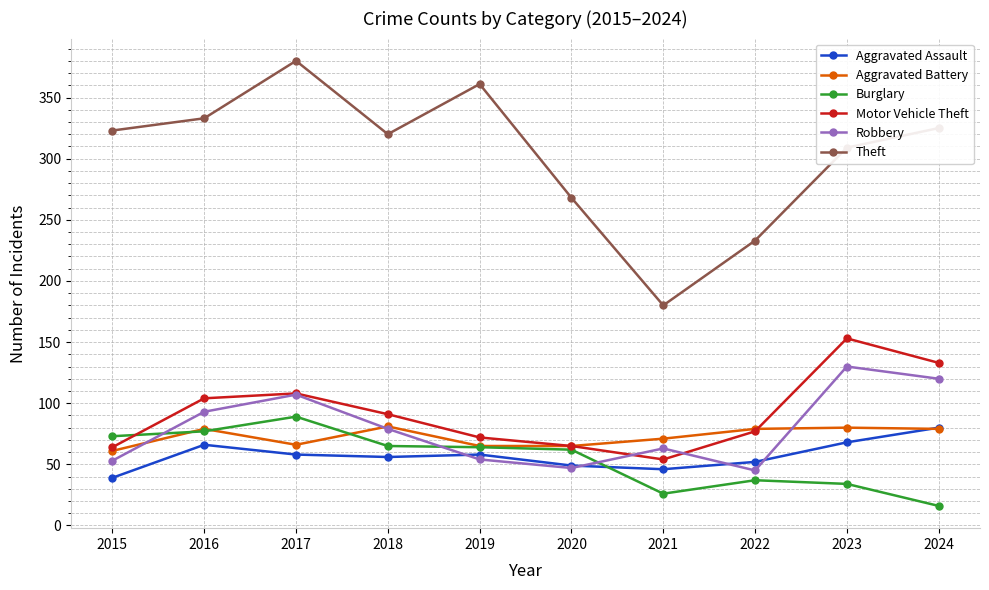

The value of Motor Vehicle Theft at 2023 is 250. True or false?

False